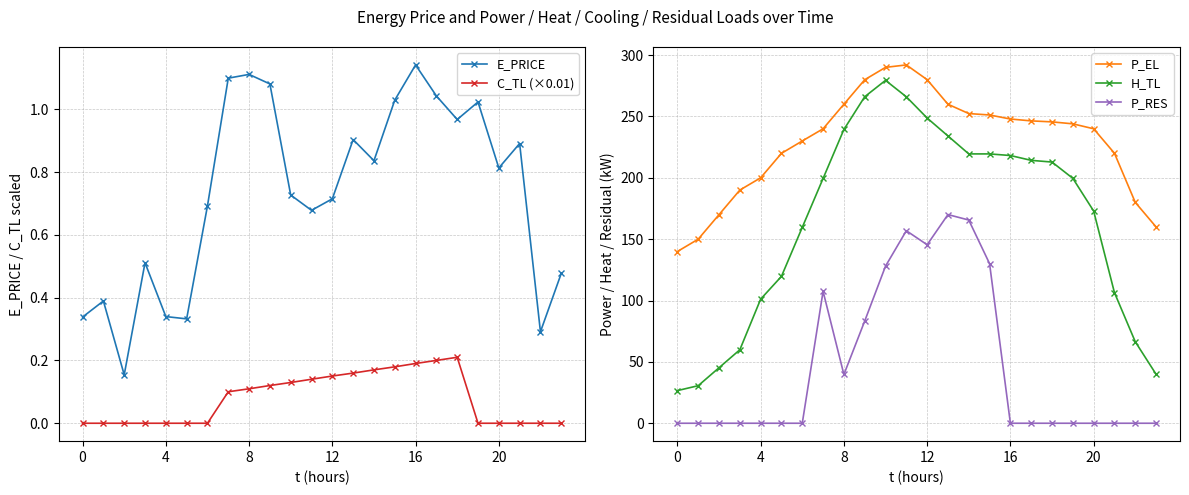

Between 21 and 12, which is larger?

21